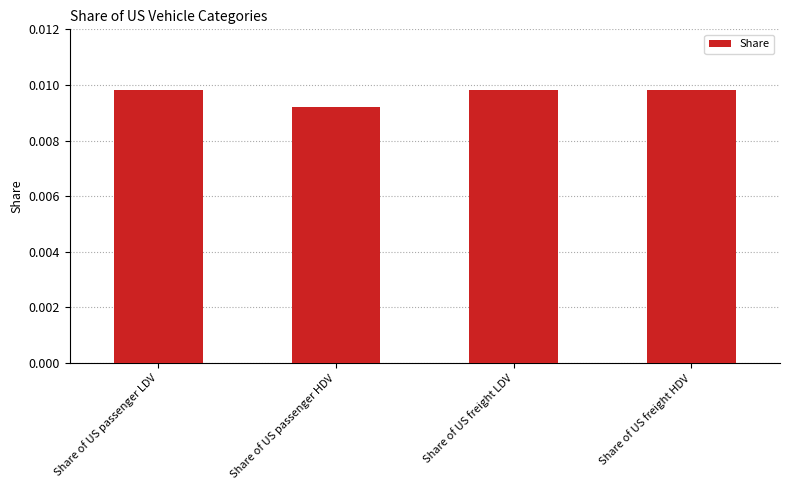

Does the chart contain stacked bars?

No